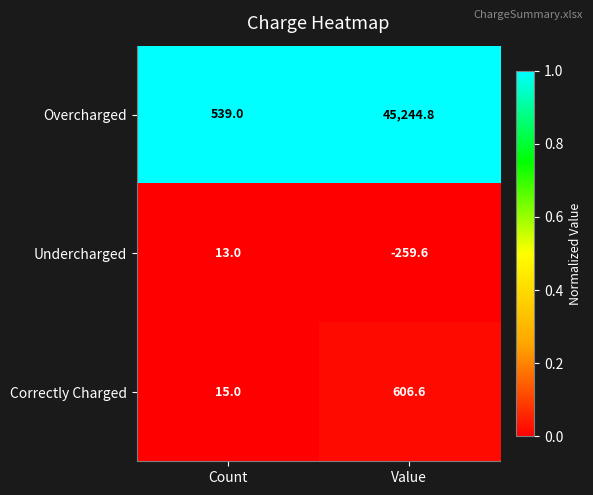

Which series has the largest total across all categories?

Overcharged